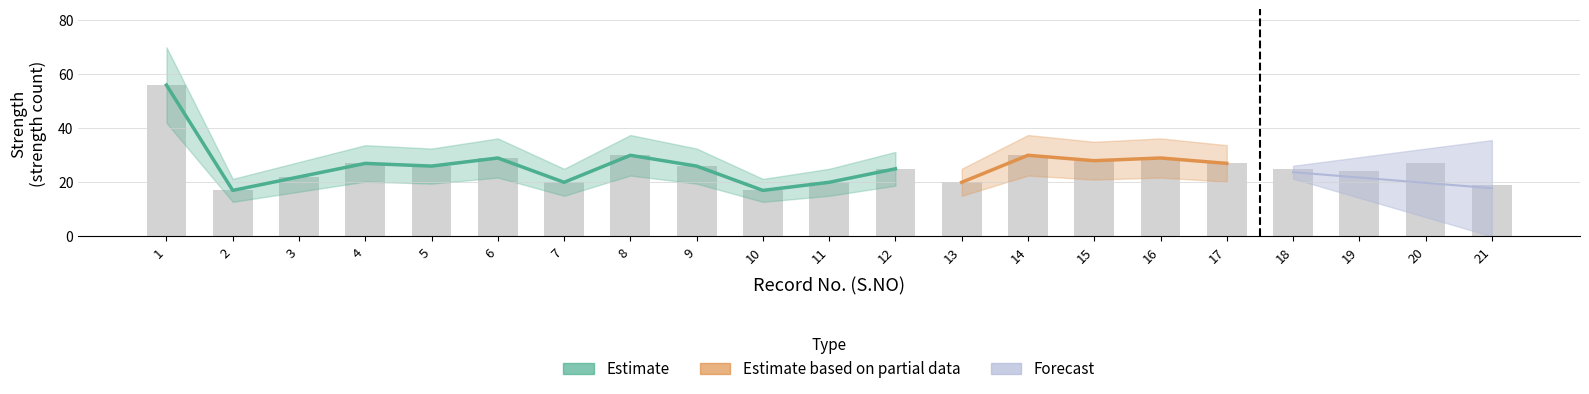

Reading left to right, list all the values displayed in this chart.

56	17	22	27	26	29	20	30	26	17	20	25	20	30	28	29	27	25	24	27	19